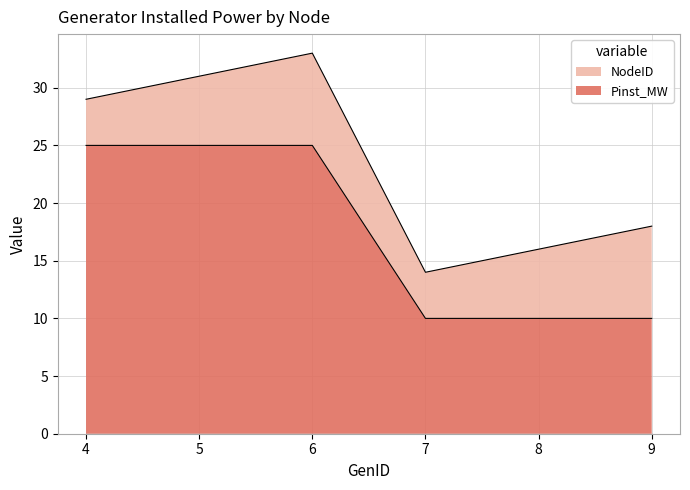

Where is the data nearest to the value 17?

7